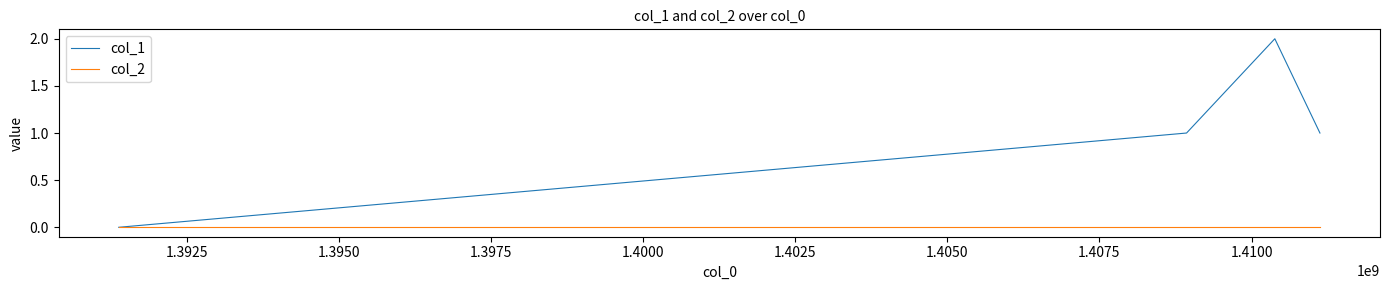

True or false: col_1 has more than 1 interior local peaks.

False